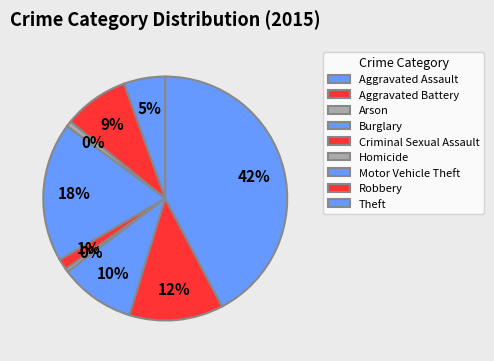

Is there a majority slice in this chart?

No